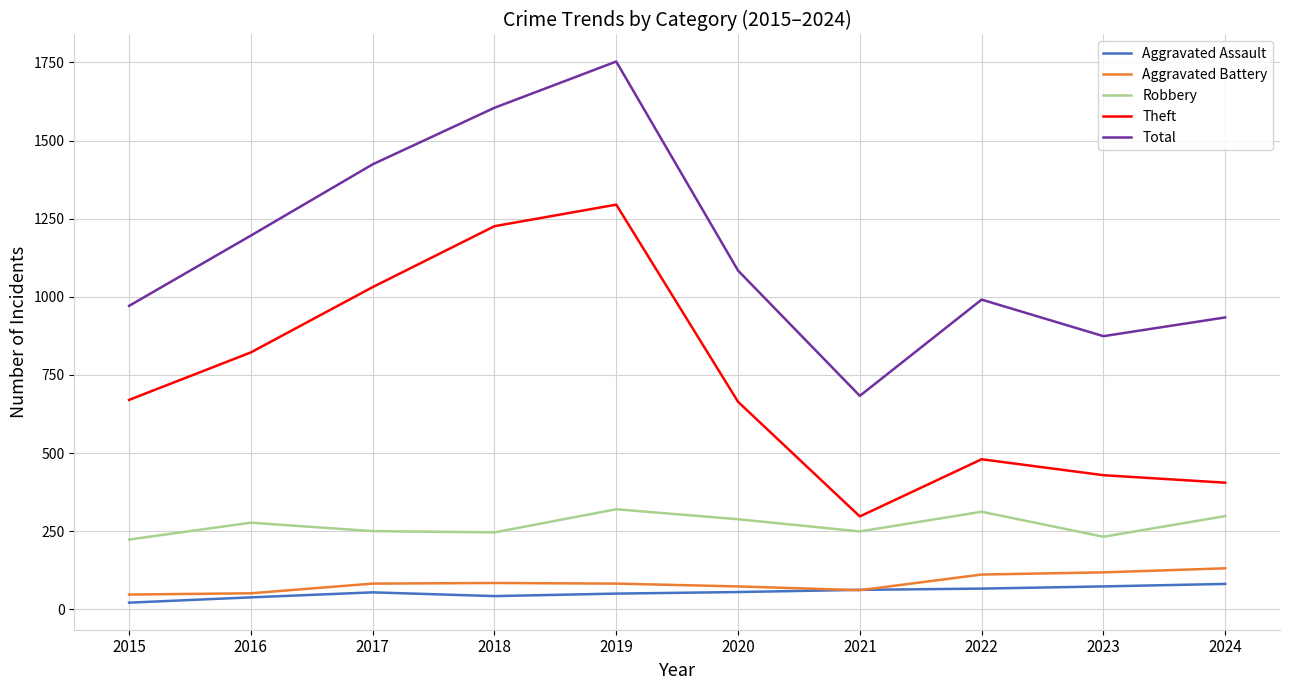

At 2022, list the series in order from largest to smallest.

Total, Theft, Robbery, Aggravated Battery, Aggravated Assault